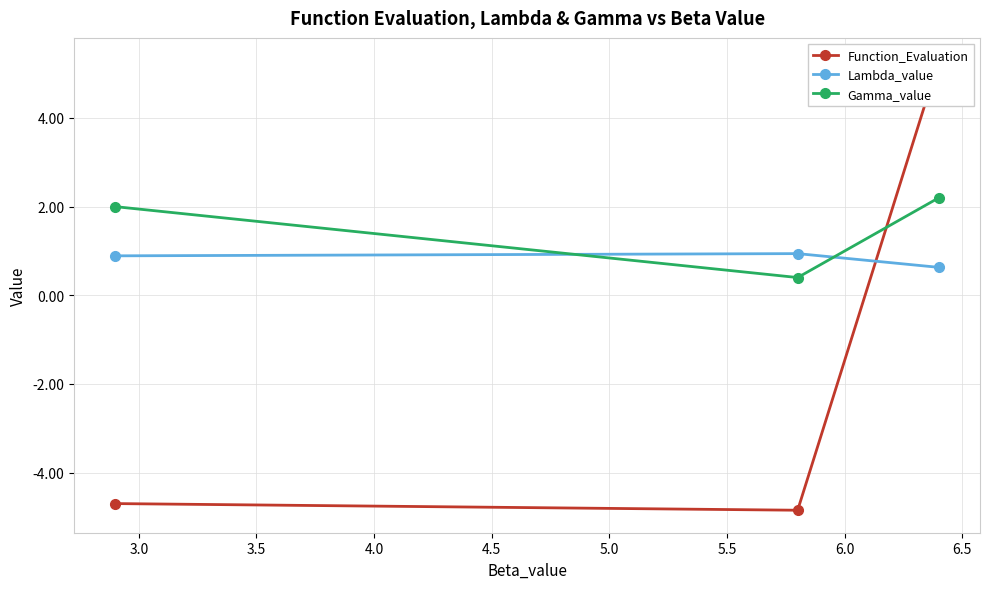

What is the difference between the maximum and minimum values in the Lambda_value series?

0.3